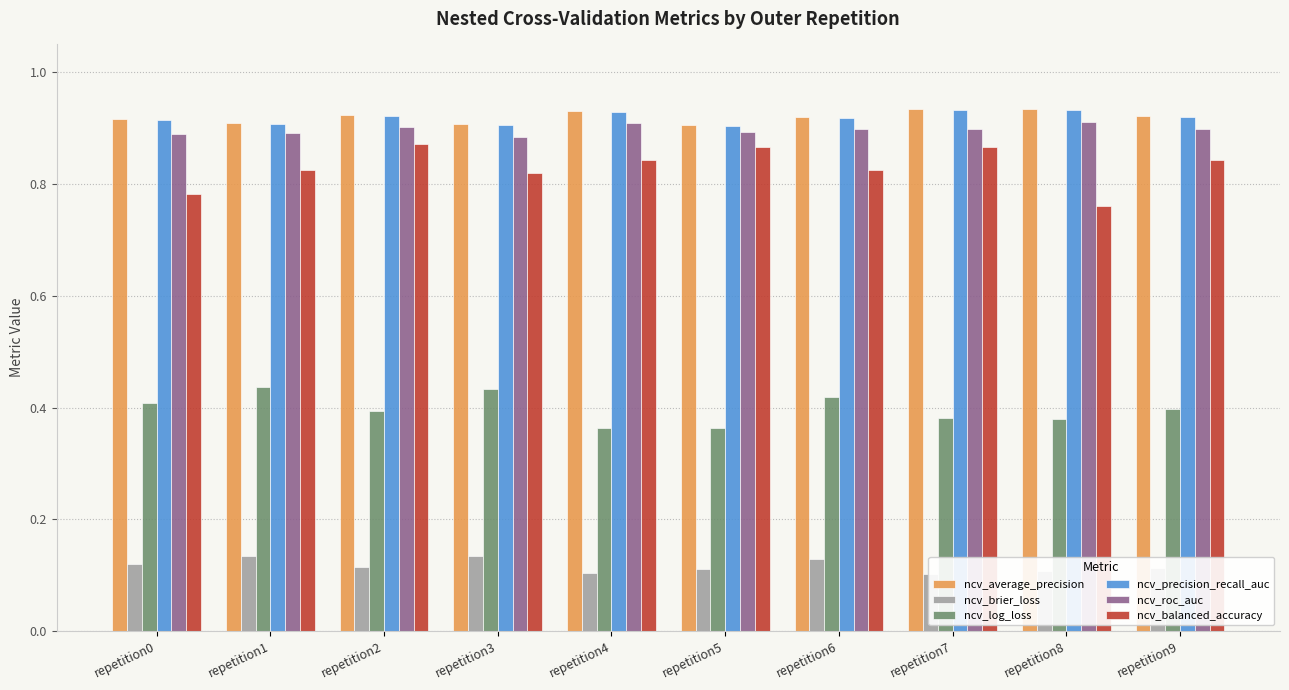

At which category does the chart reach its peak across all series?

repetition8